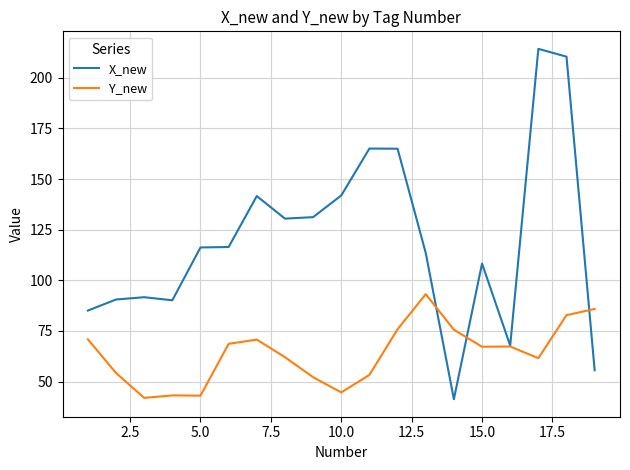

Which series has the largest range (max minus min)?

X_new